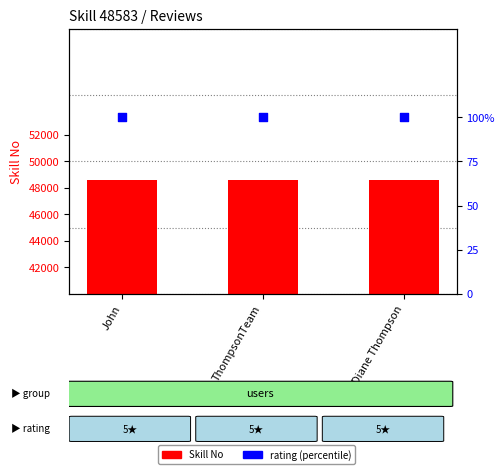

At which category is the sum across all series the highest?

John